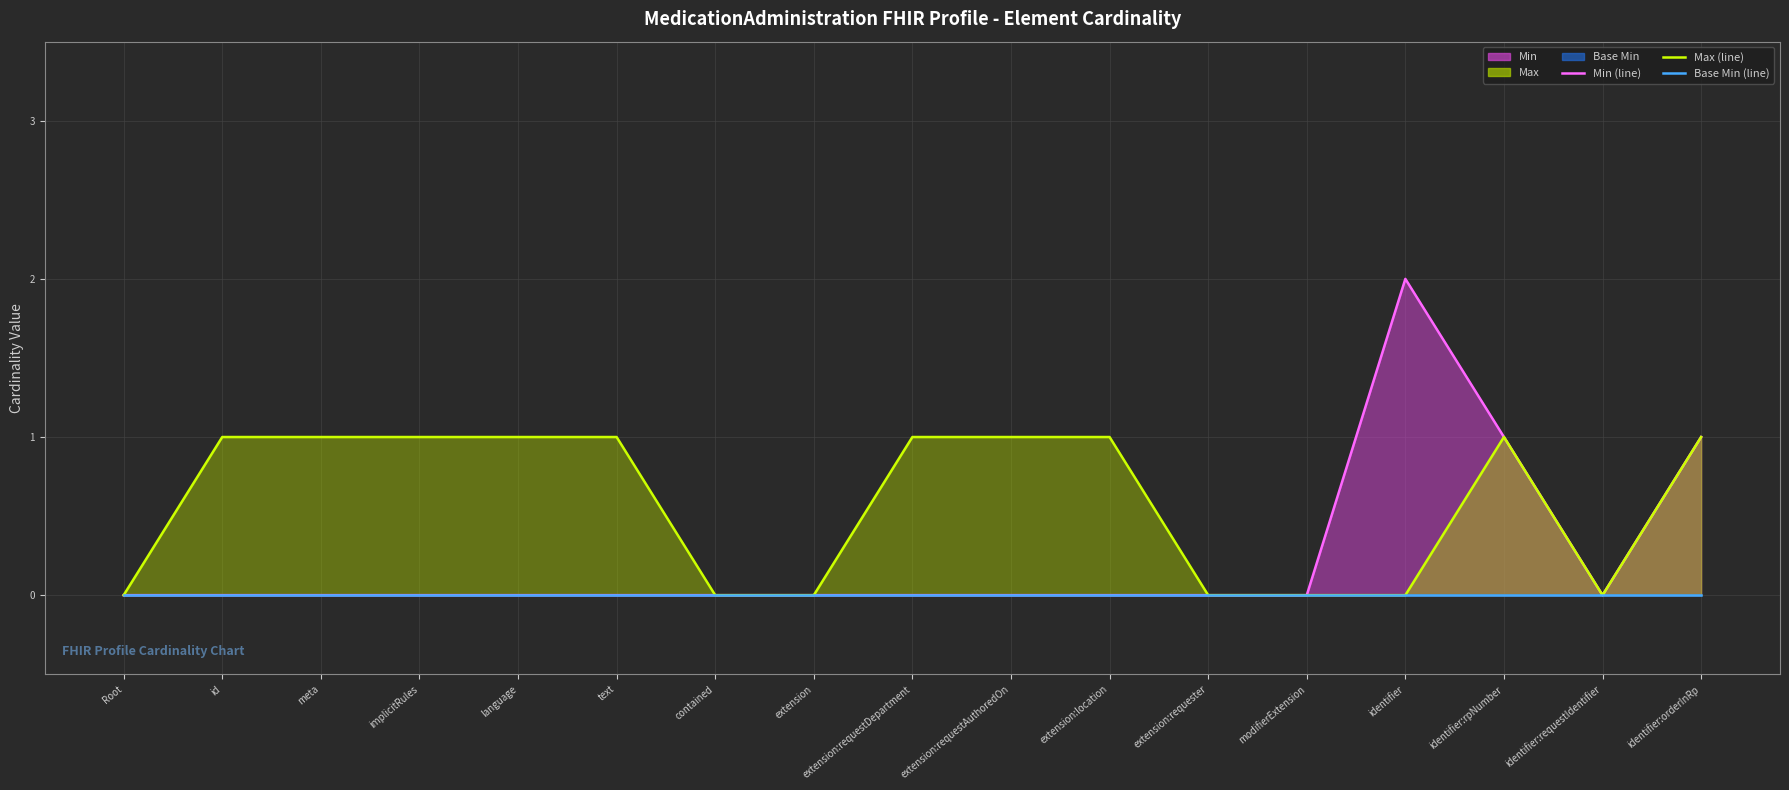

At which label does Base Min (line) reach its peak?

Root